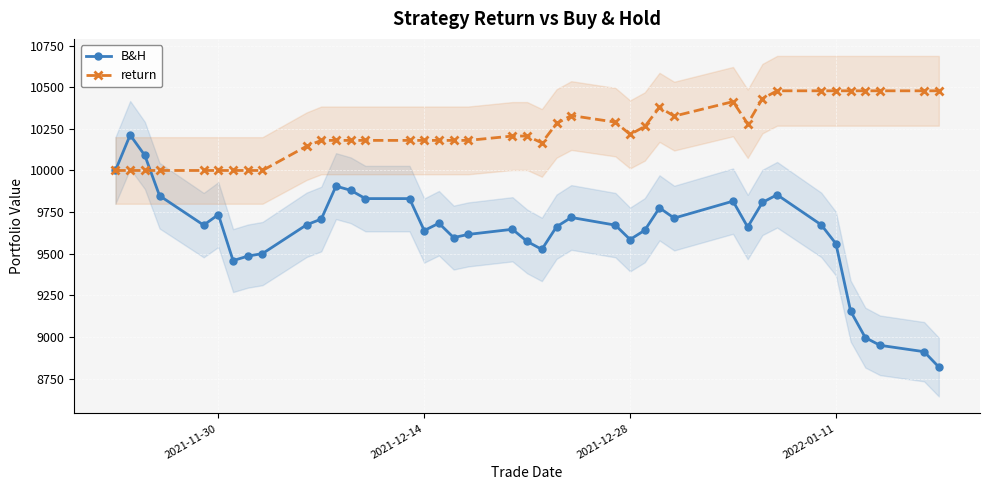

Rank the series by their average value, from highest to lowest.

return, B&H